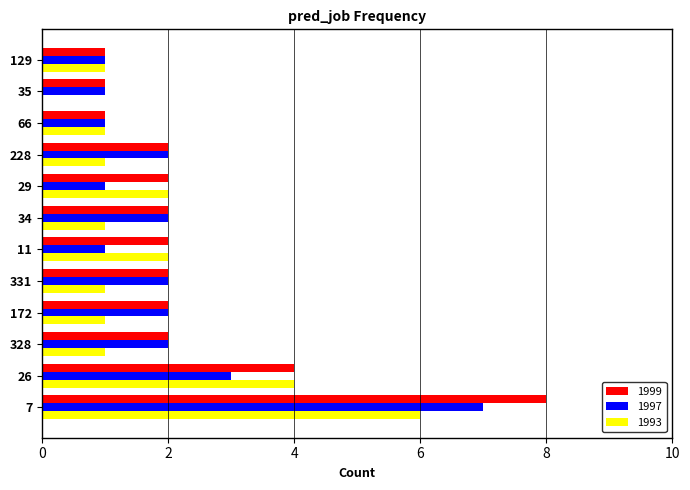

Is it true that 1993 equals 2 at 29?

True